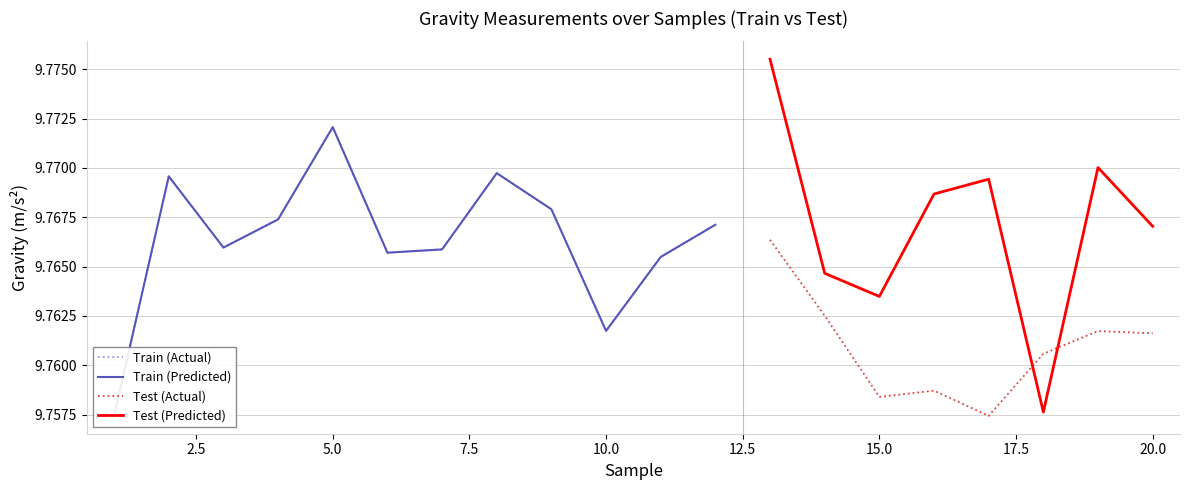

How many intersections are there between Test (Actual) and Test (Predicted)?

2